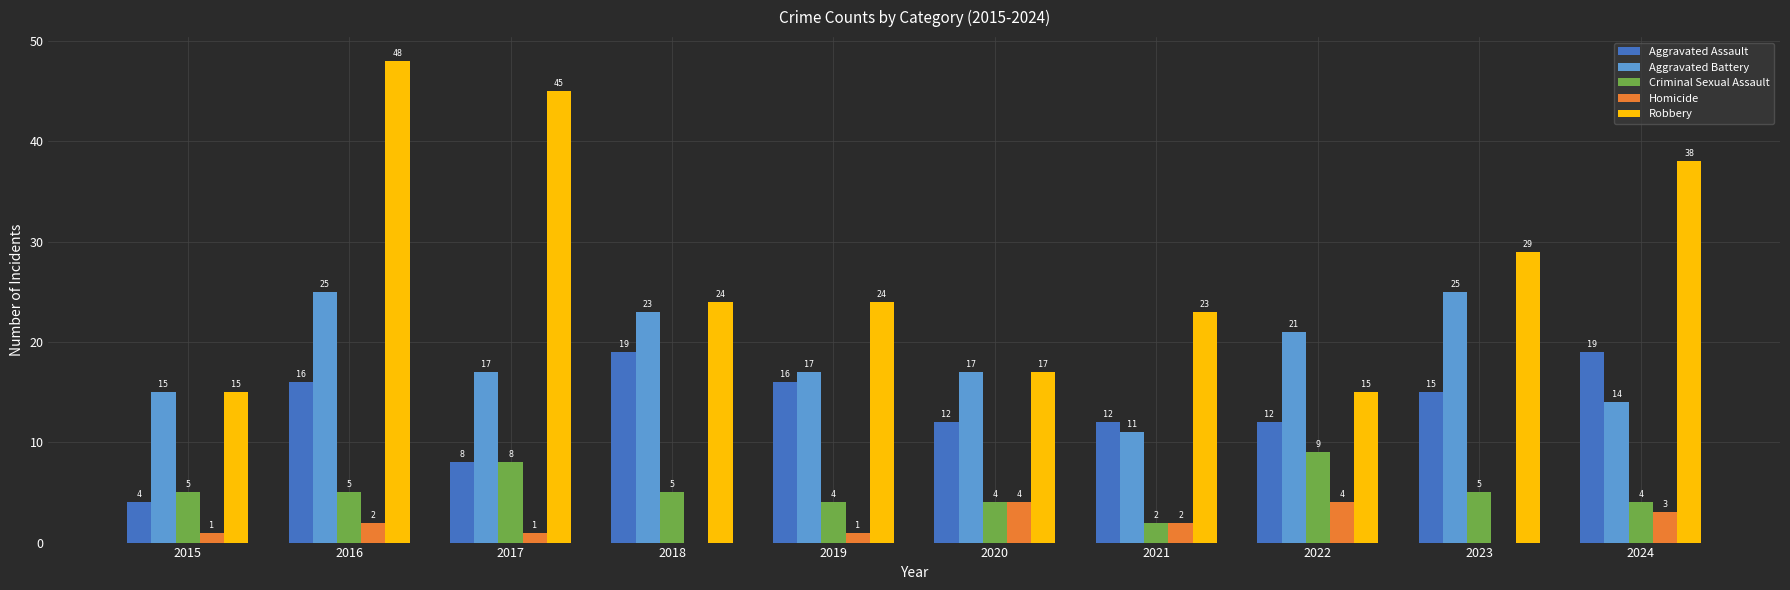

What is the sum of the Criminal Sexual Assault values at 2017 and 2024?

12